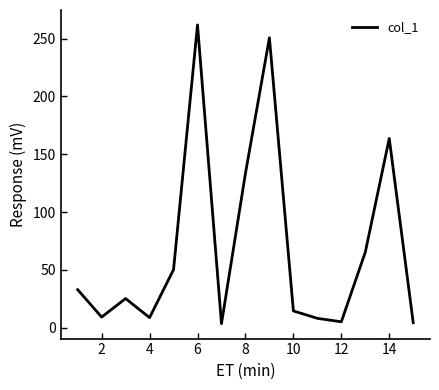

What is the difference between the maximum and minimum values?

258.4